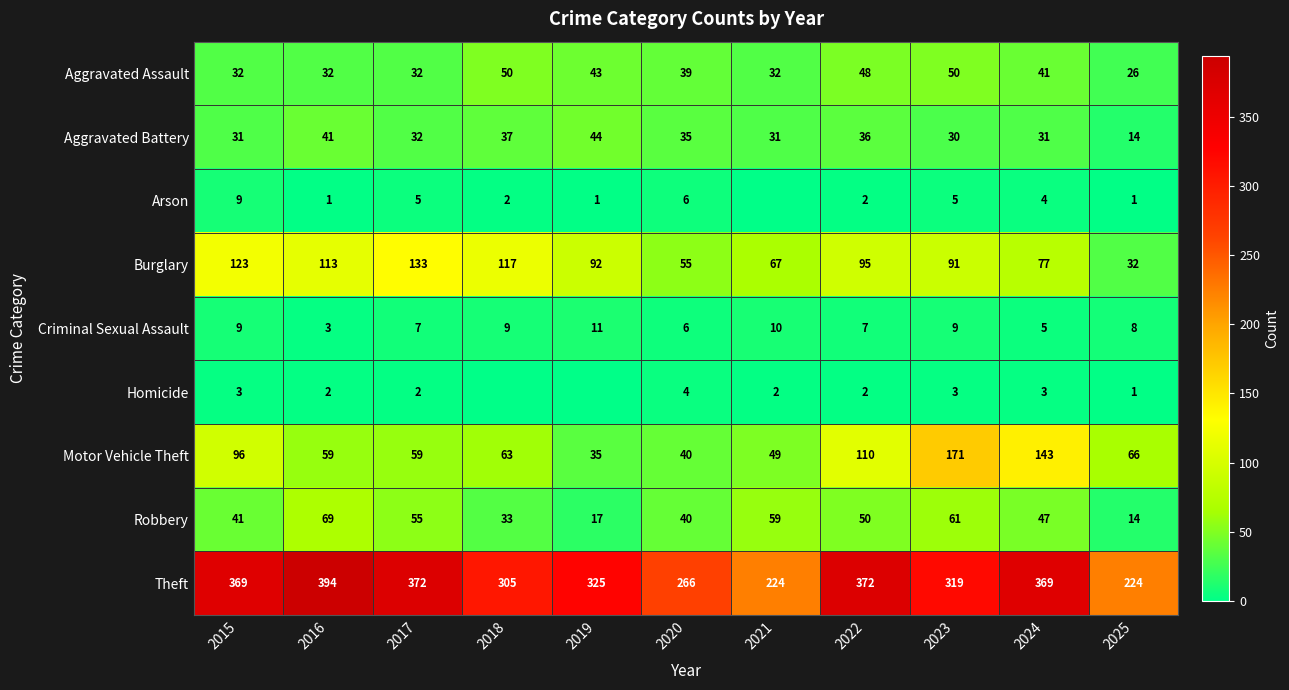

Which category has the lowest value across all series?

2021